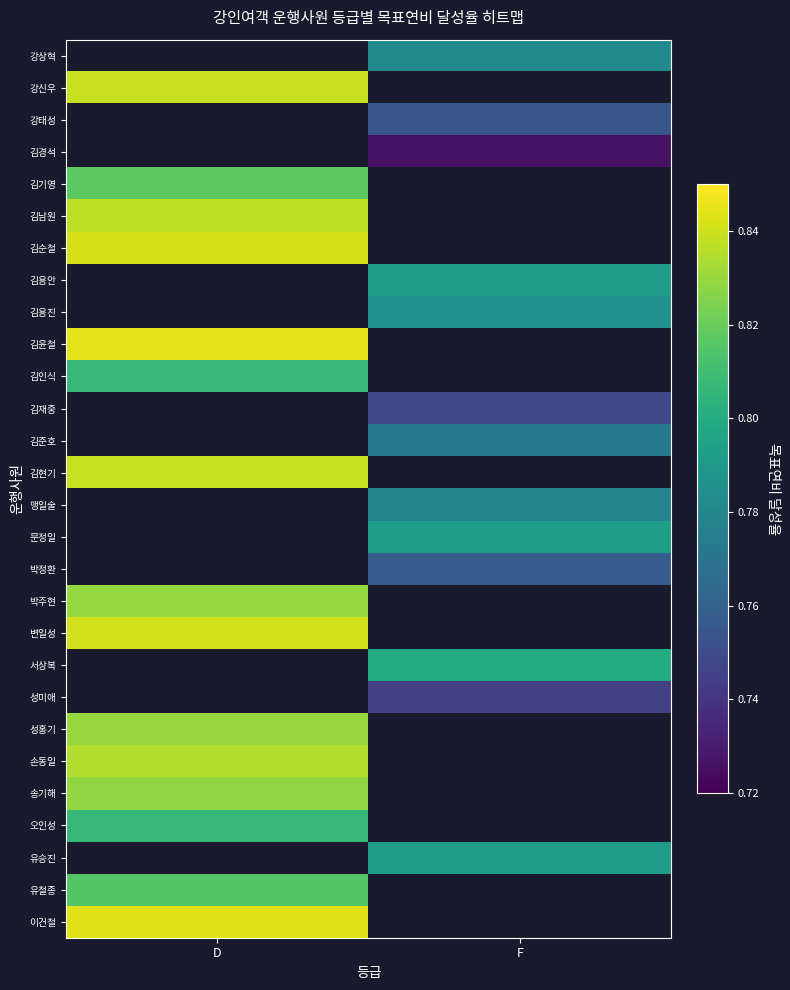

How many categories are shown in the chart?

2